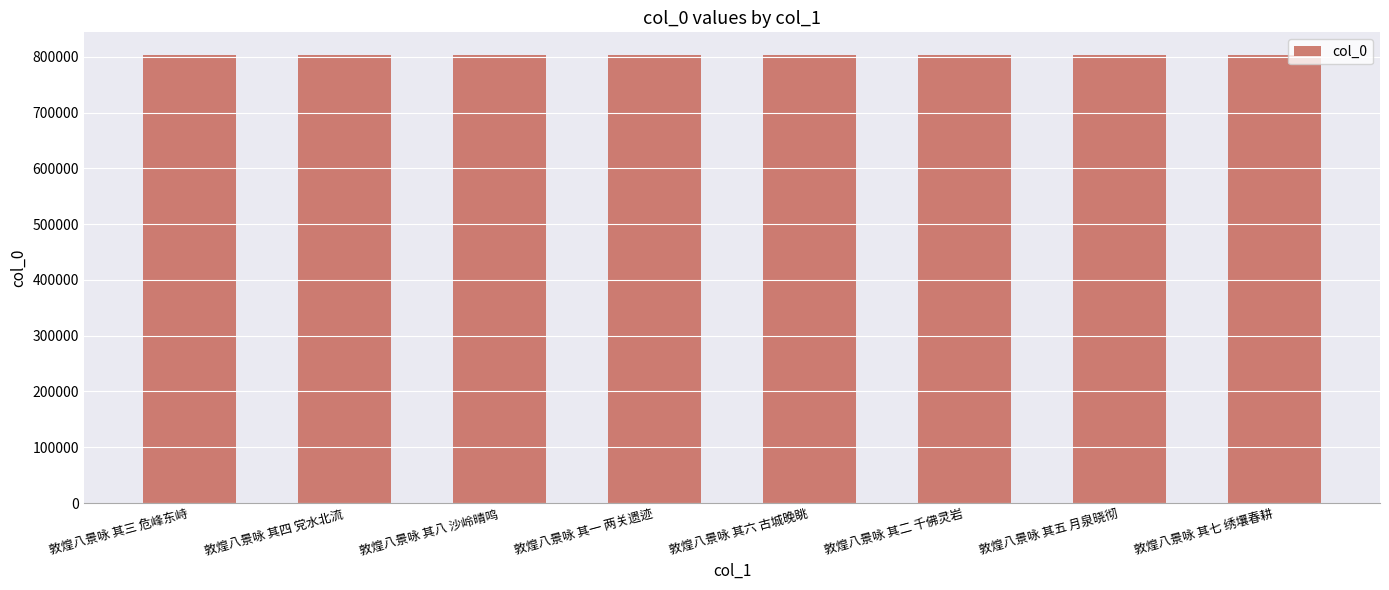

What is the minimum value shown in the chart?

803907